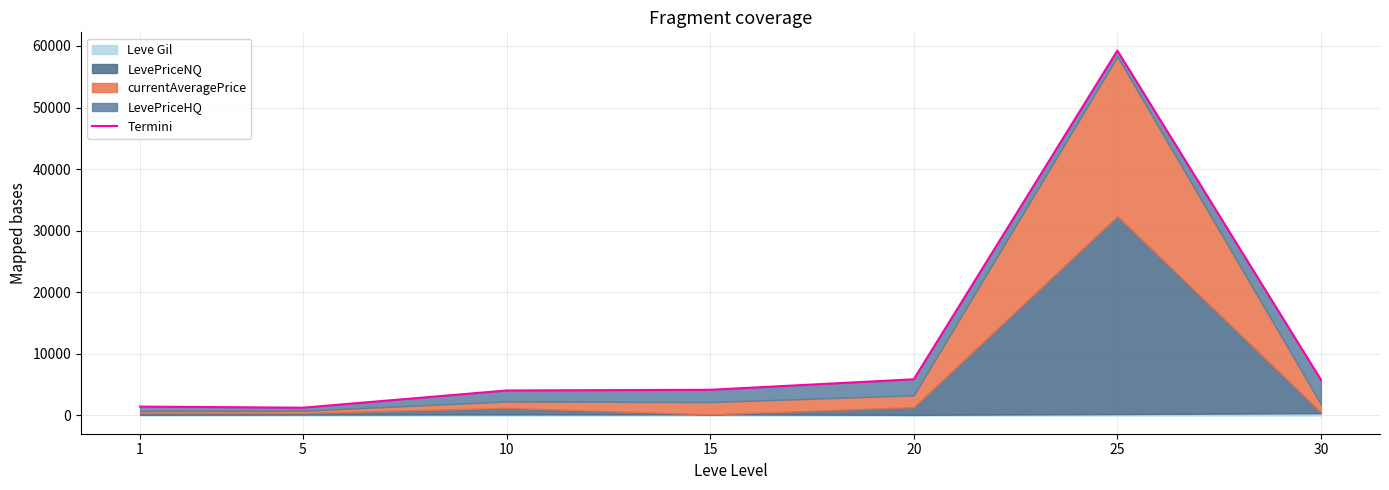

What is the approximate value at 20?

5876.0